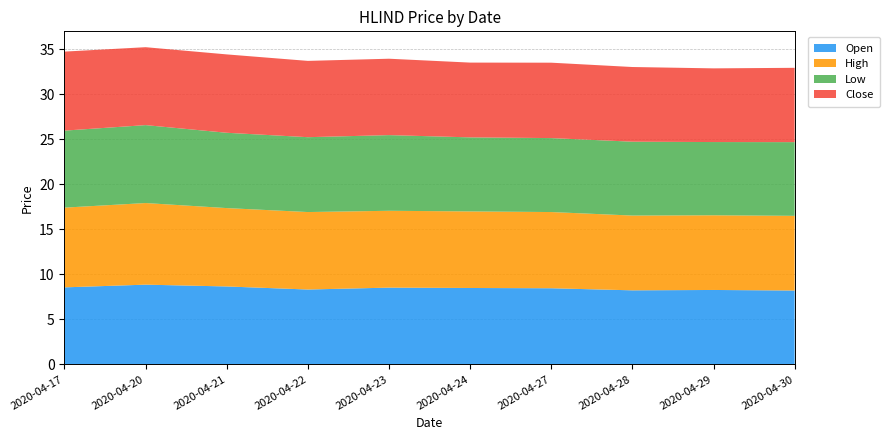

Reading left to right, extract all data points from this chart.

open: 8.6	8.8	8.7	8.3	8.5	8.5	8.4	8.2	8.3	8.2
high: 8.8	9.1	8.7	8.6	8.5	8.5	8.5	8.3	8.3	8.3
low: 8.6	8.7	8.4	8.3	8.4	8.2	8.2	8.2	8.1	8.2
close: 8.8	8.7	8.7	8.5	8.5	8.3	8.4	8.3	8.2	8.2